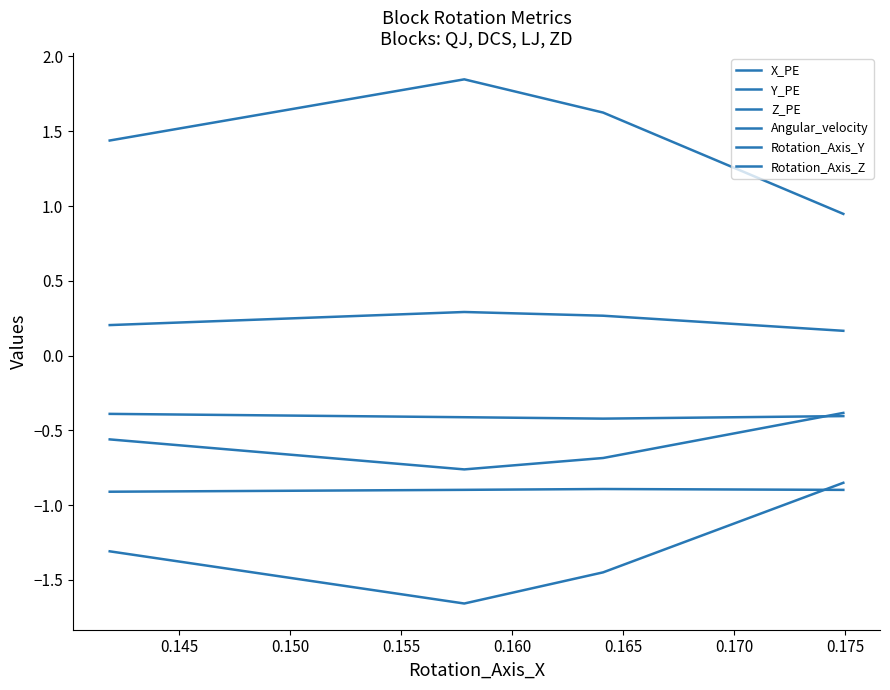

True or false: X_PE and Rotation_Axis_Z intersect in this chart.

False